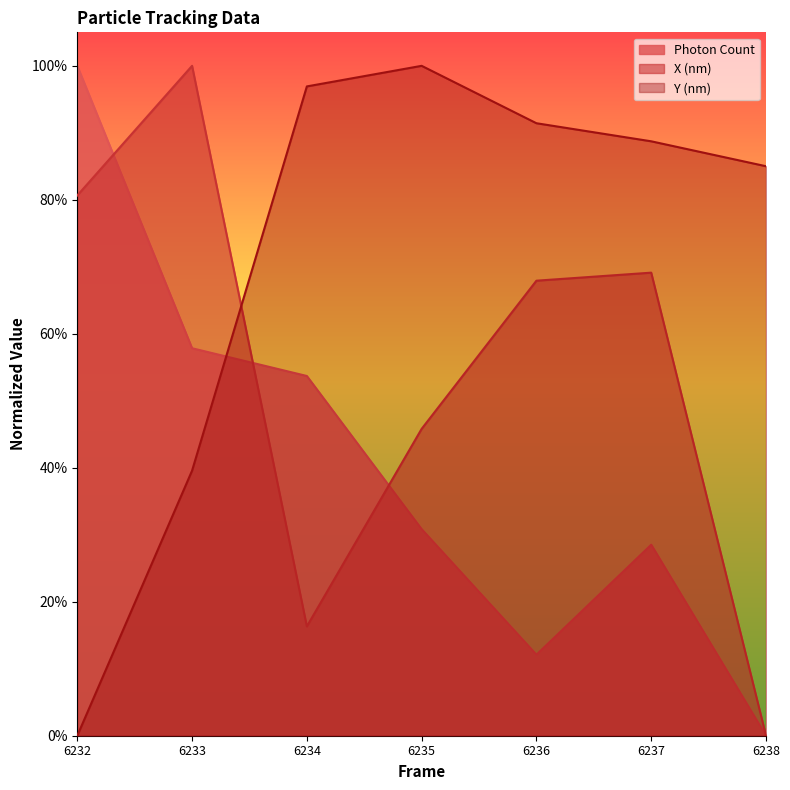

How many data points does each series have?

7